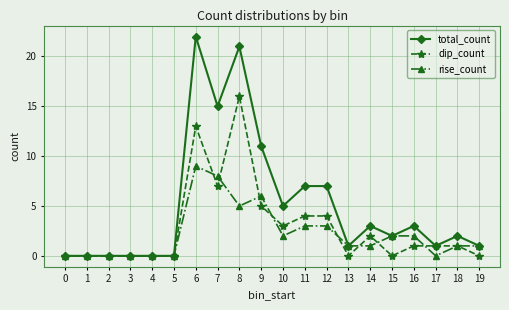

What is the maximum value for total_count?

22